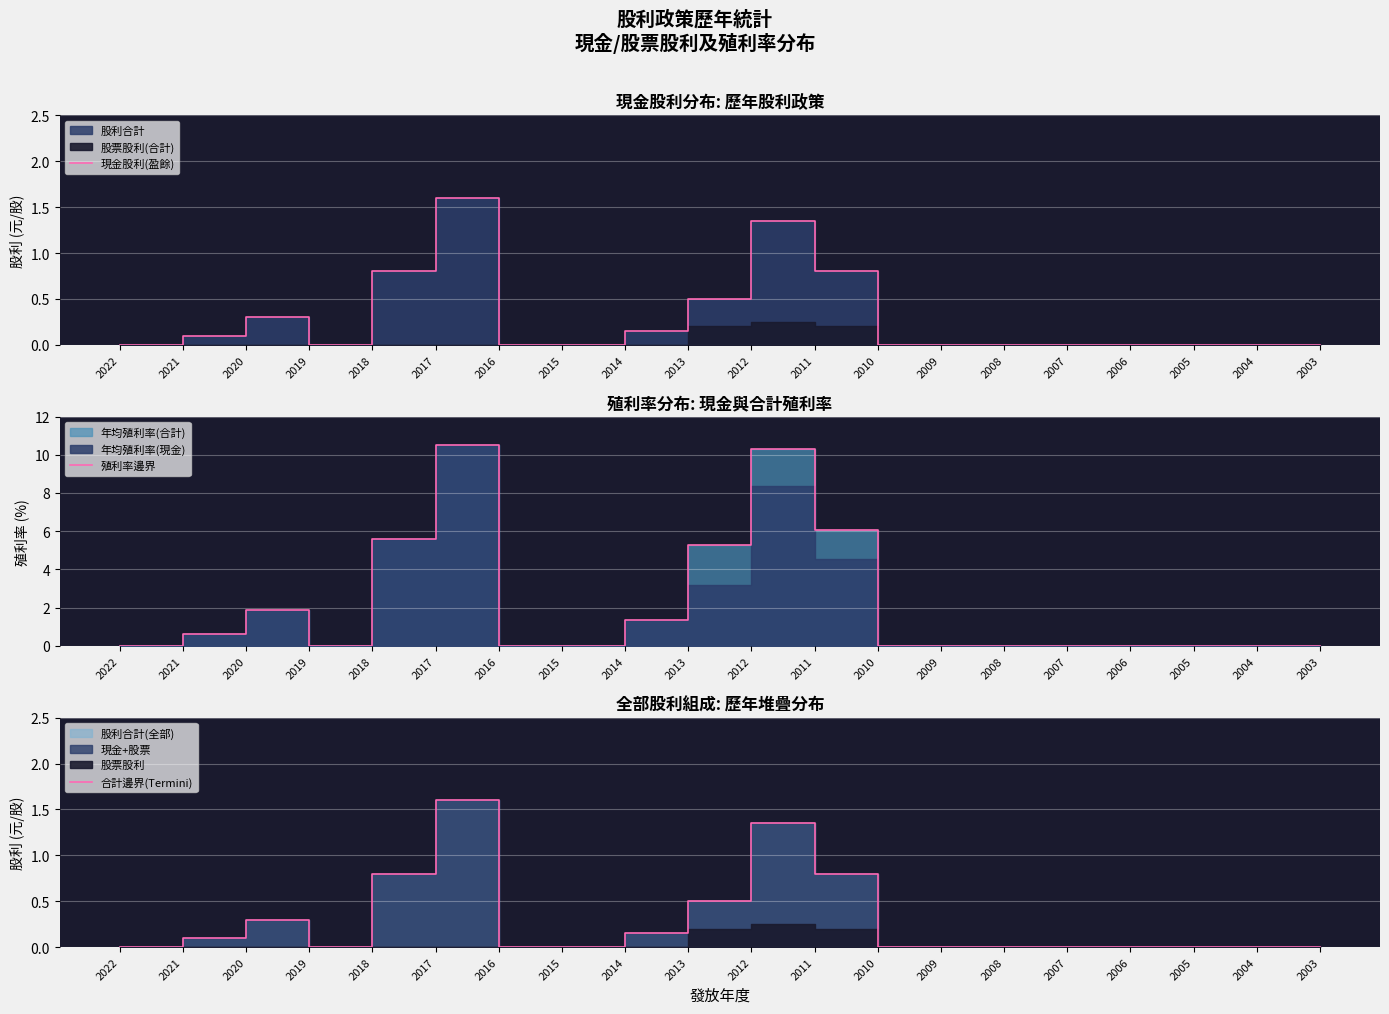

Which series has the largest total across all categories?

殖利率邊界